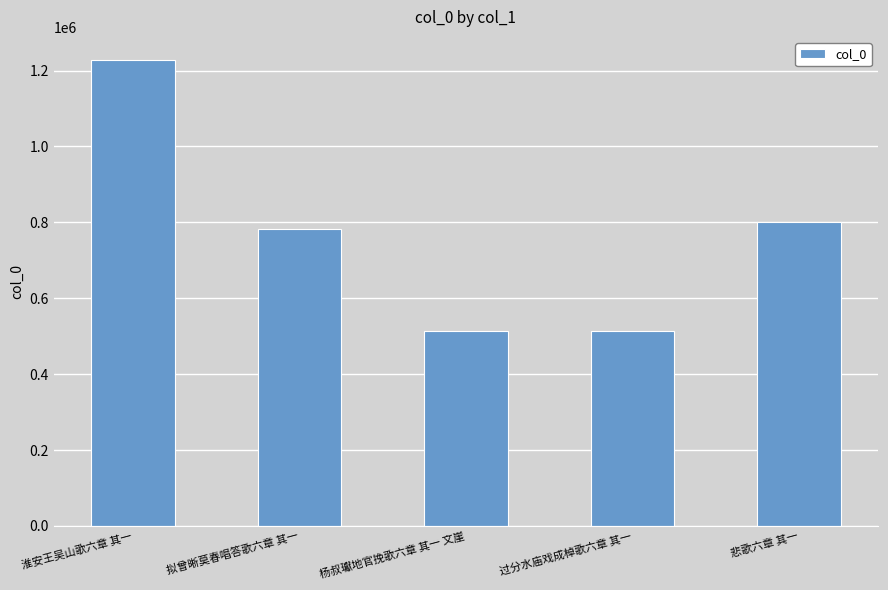

At which category does the chart reach its peak across all series?

淮安王吴山歌六章 其一